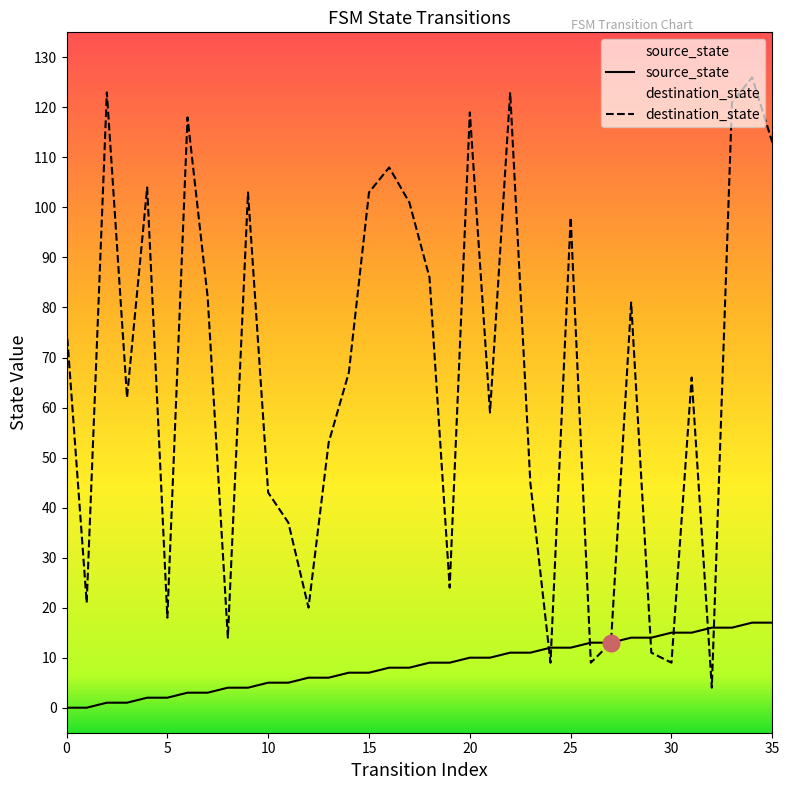

Which series has the largest range (max minus min)?

destination_state